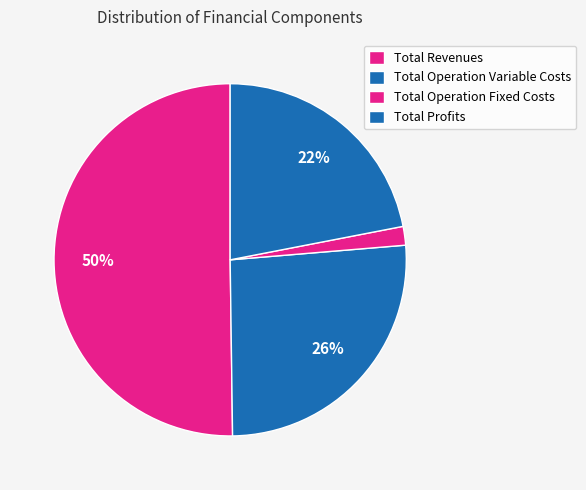

True or false: Total Operation Fixed Costs accounts for 15% of the total.

False